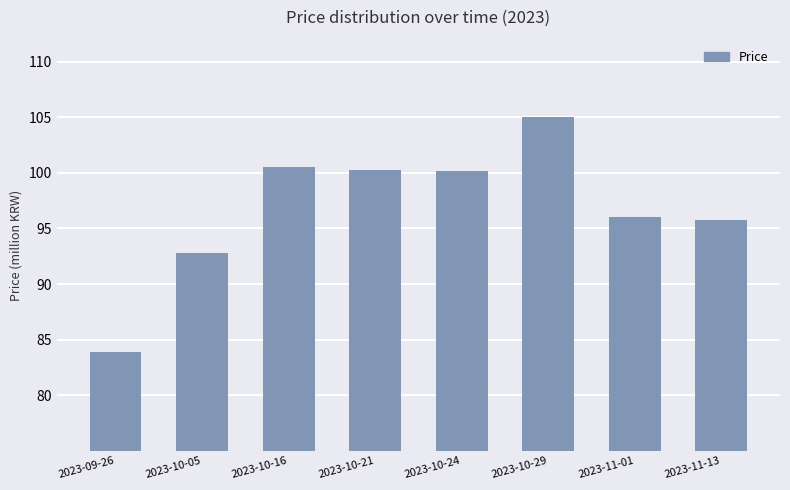

What is the sum of all values?

774423040